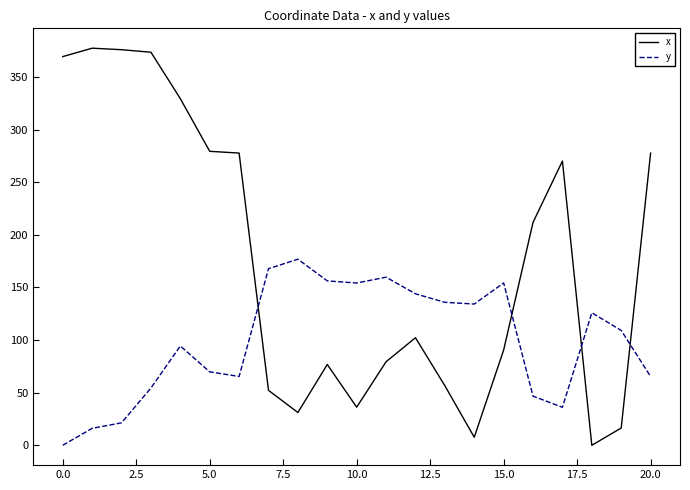

List the series in order of their overall mean, highest first.

x, y